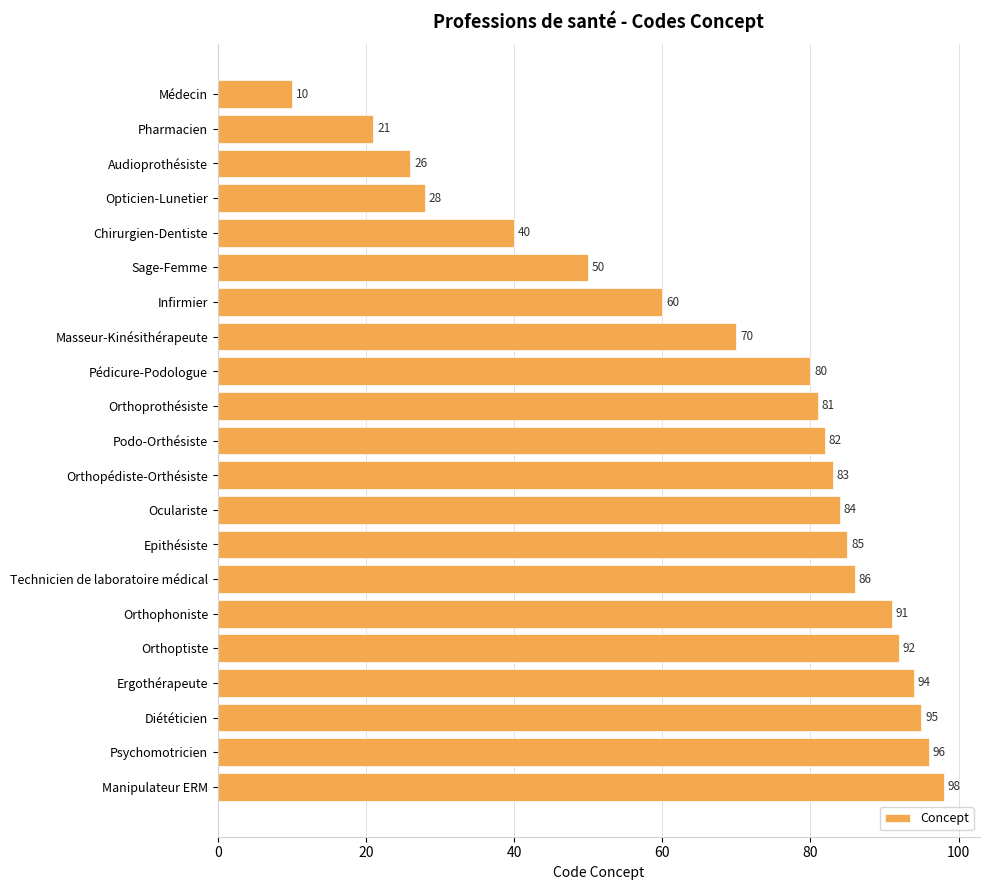

What is the label of the 17th bar from the bottom?

Chirurgien-Dentiste